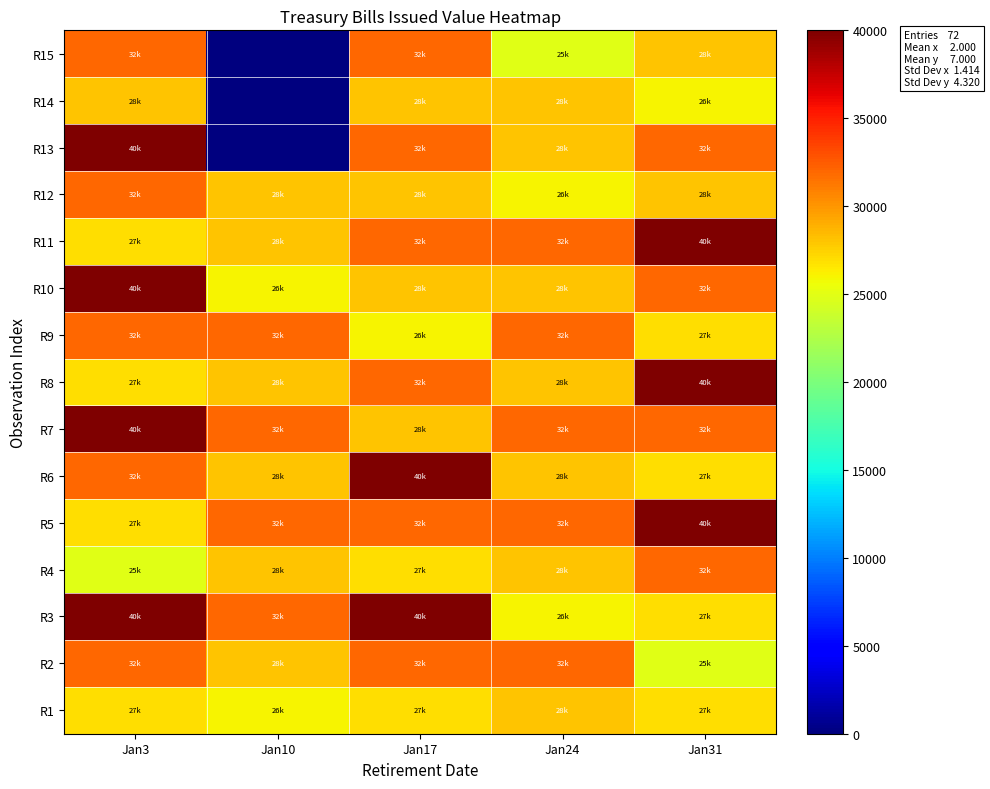

How many categories are shown in the chart?

5